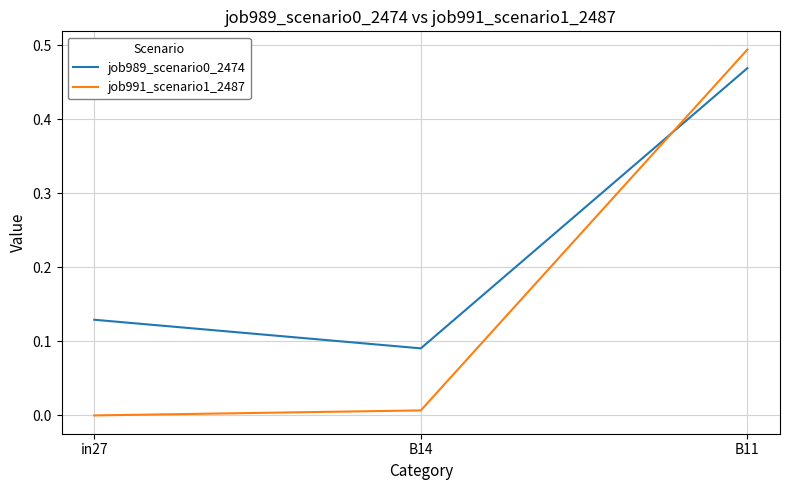

List the labels in order of job989_scenario0_2474 value, largest first.

B11, in27, B14